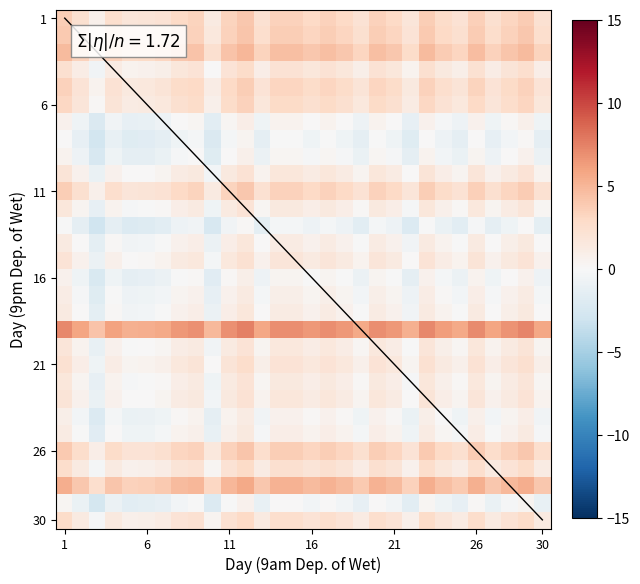

True or false: the data shows -0.5 at 11.

True